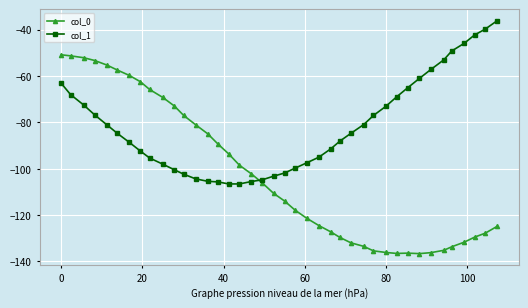

List the series in order of their peak value, lowest first.

col_0, col_1